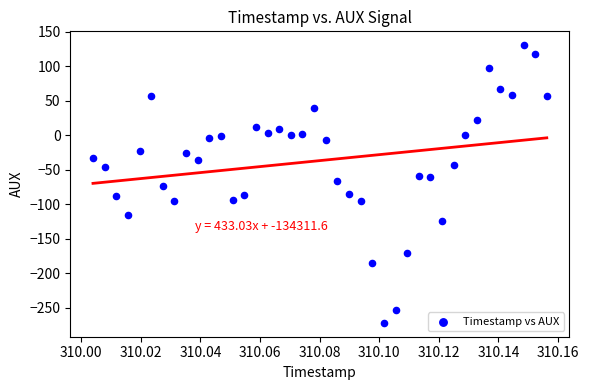

What is the range of Y values (max minus min)?

402.3